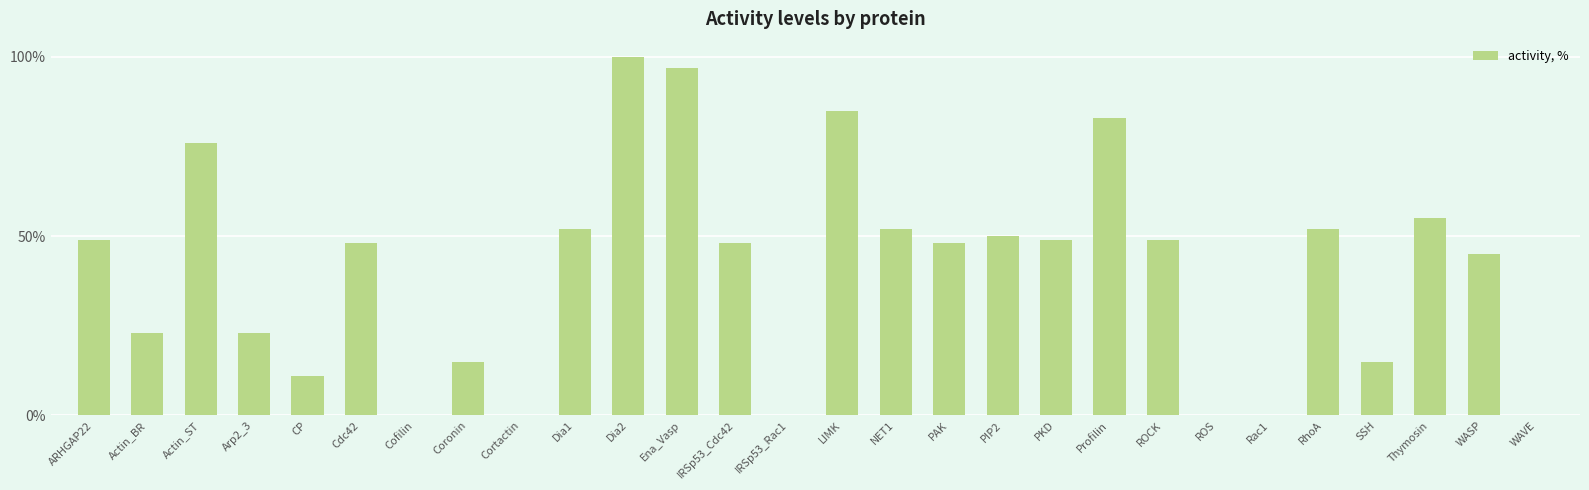

Between Ena_Vasp and Dia1, which is larger?

Ena_Vasp